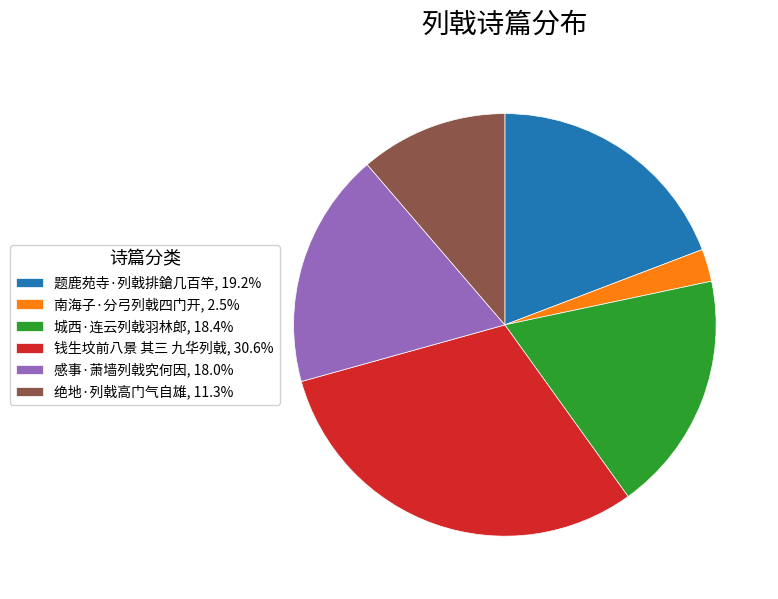

Is the sum of 题鹿苑寺·列戟排鎗几百竿, 19.2% and 城西·连云列戟羽林郎, 18.4% greater than half?

No